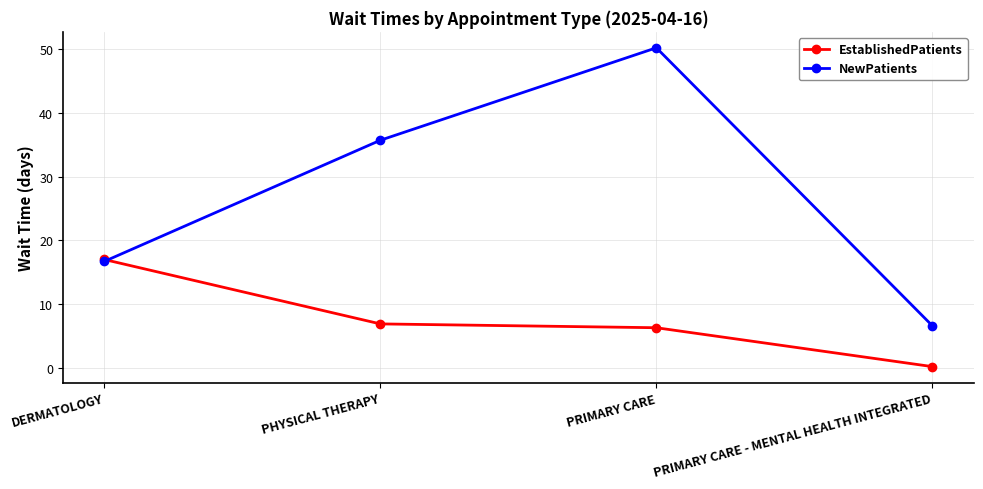

Where does the EstablishedPatients series first go above 6?

DERMATOLOGY